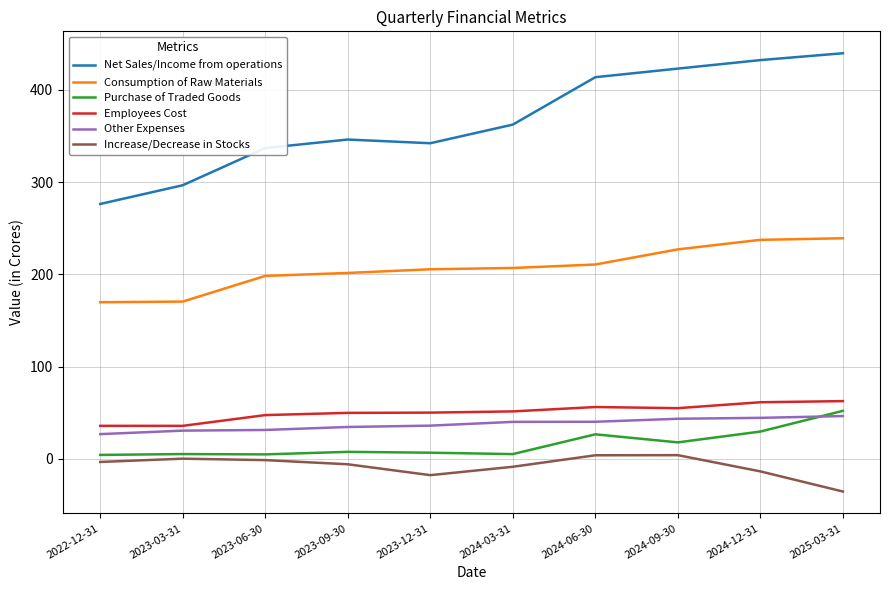

The Other Expenses series shows 34.5 at 2023-09-30. True or false?

True